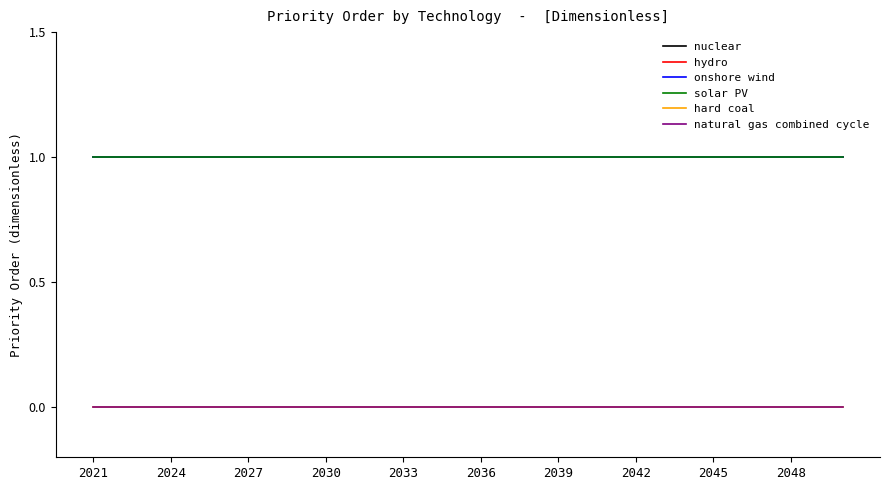

True or false: solar PV and onshore wind cross at least once.

False